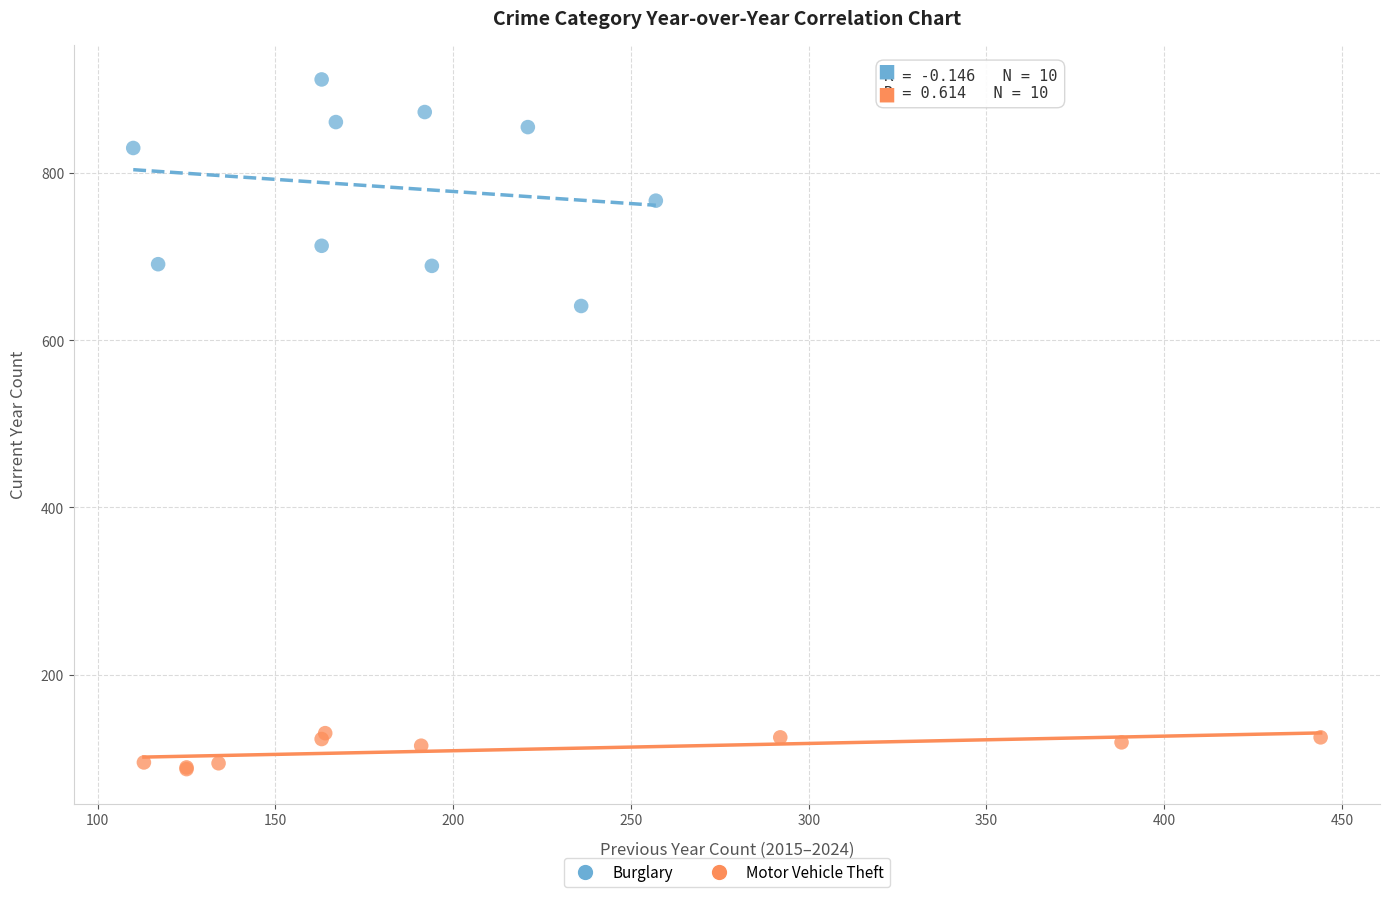

Which series reaches the maximum Y coordinate?

Burglary